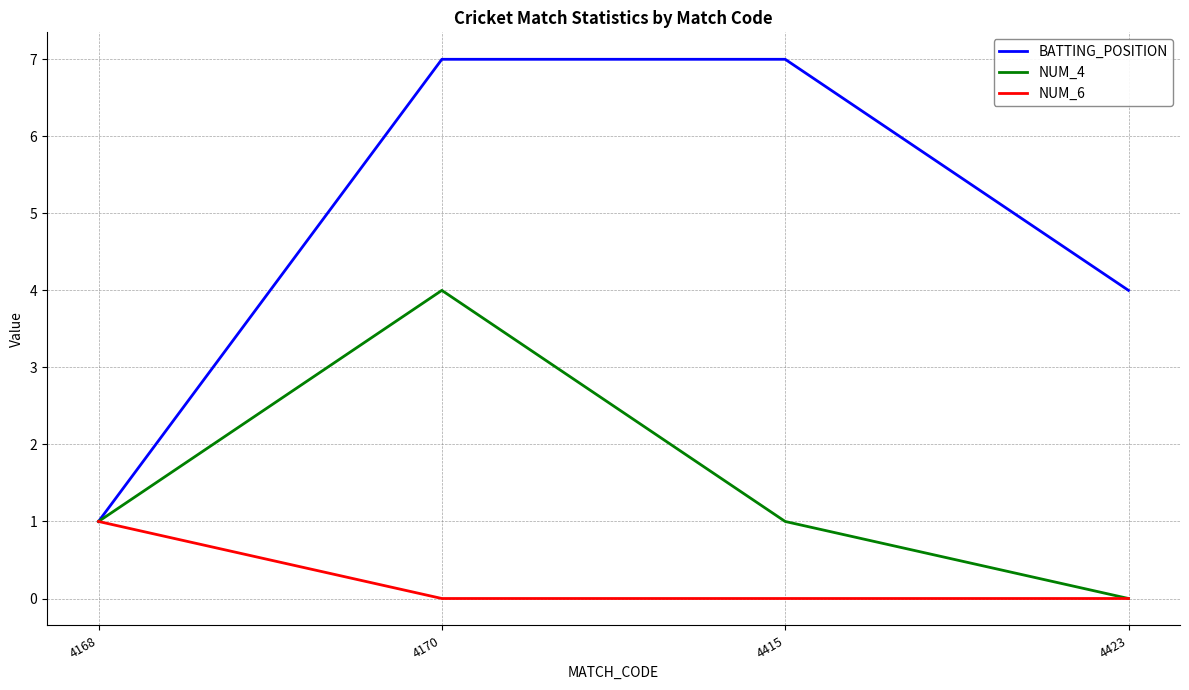

What value does the BATTING_POSITION series have at 4415?

7